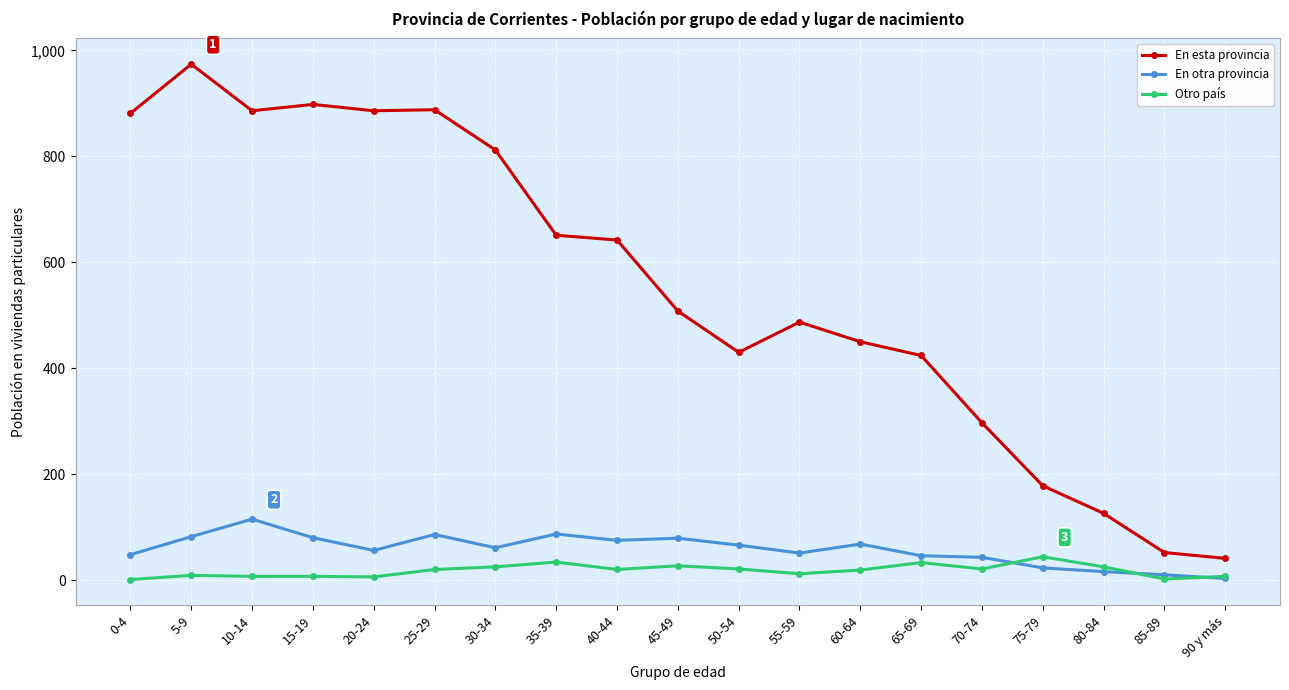

Where is the first local maximum for En esta provincia?

5-9